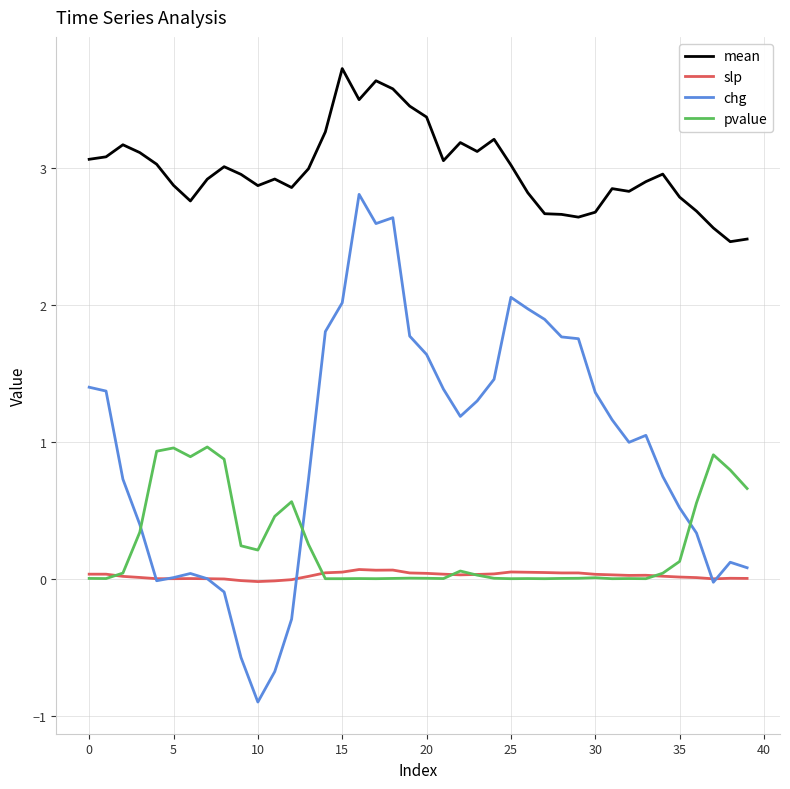

Which series has the largest range (max minus min)?

chg